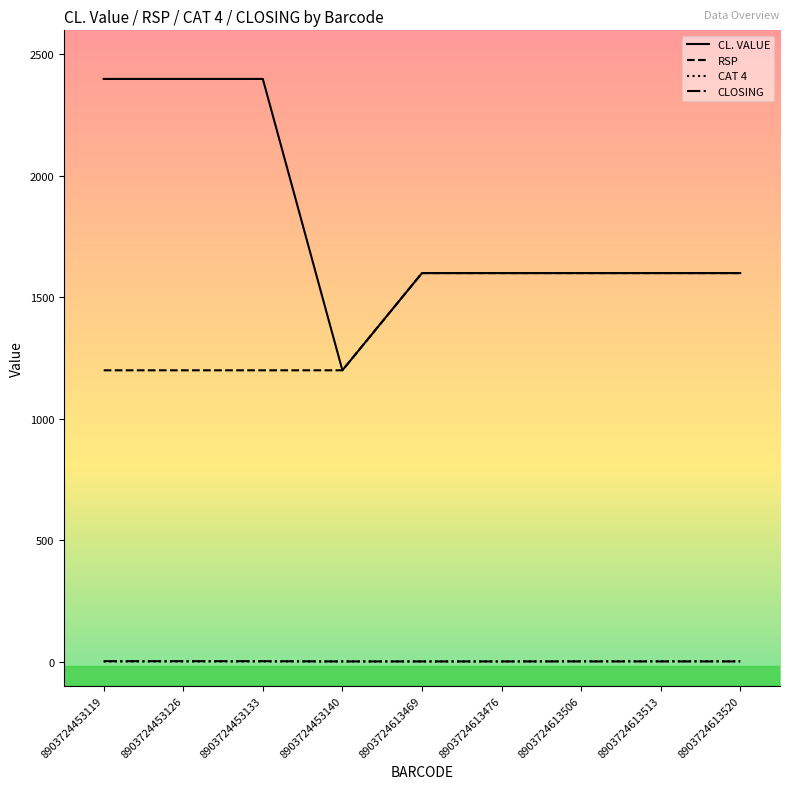

True or false: CL. VALUE has a value of 1599 at 8903724613476.

True